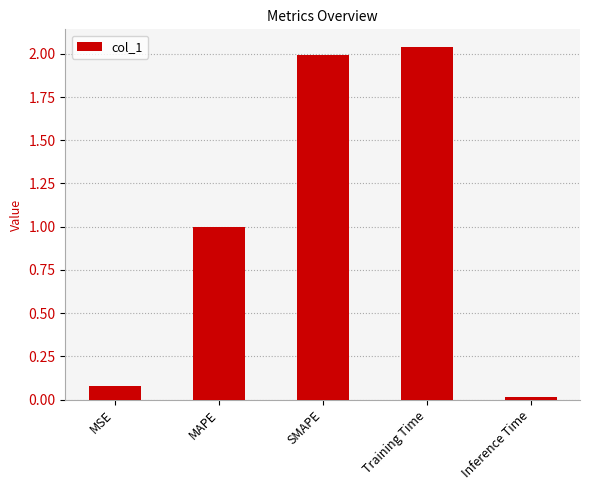

The value at SMAPE is 3.1. True or false?

False